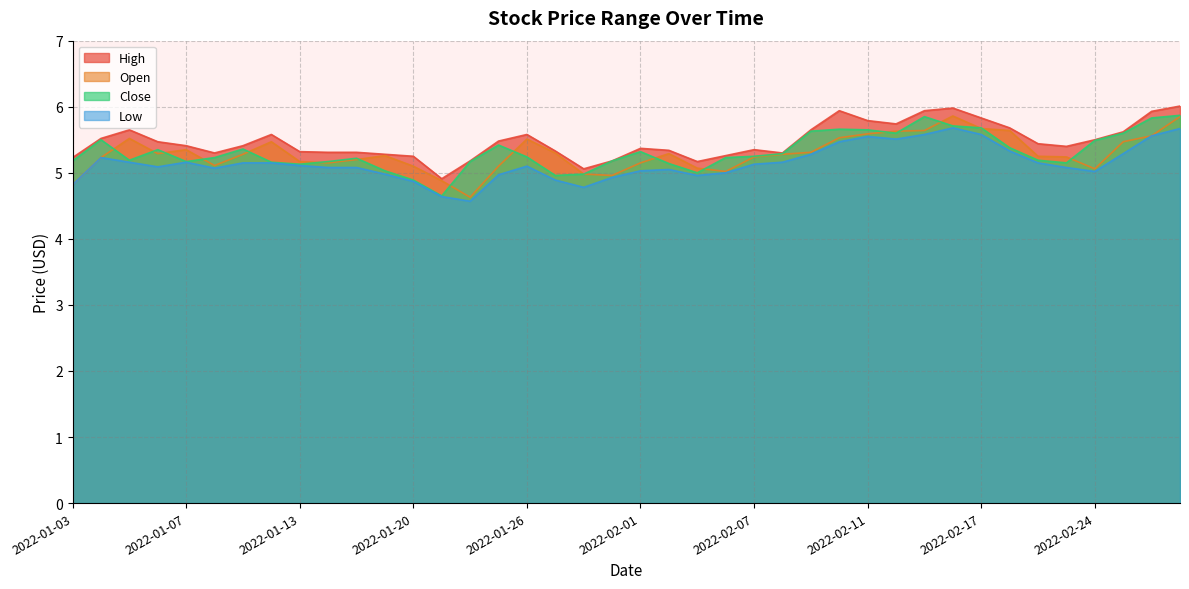

True or false: High and Open intersect in this chart.

False